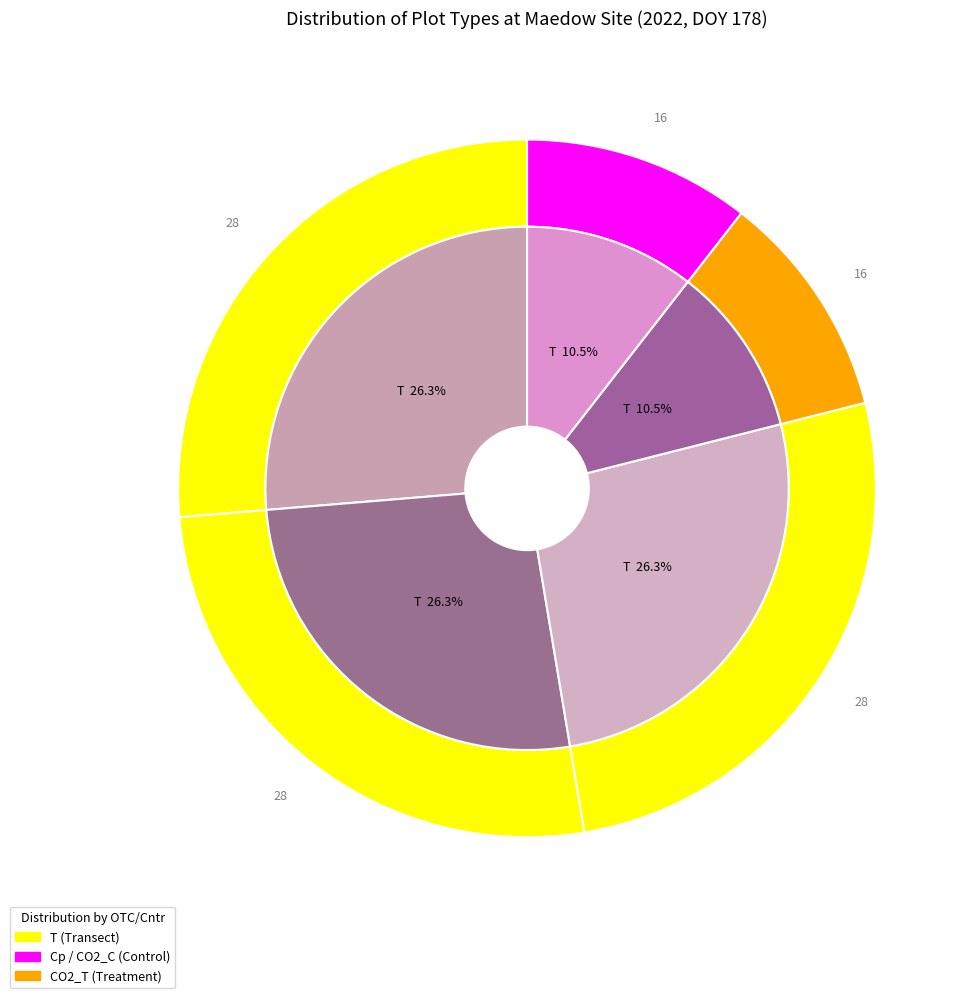

Which slice is the smallest?

CO2_T-11